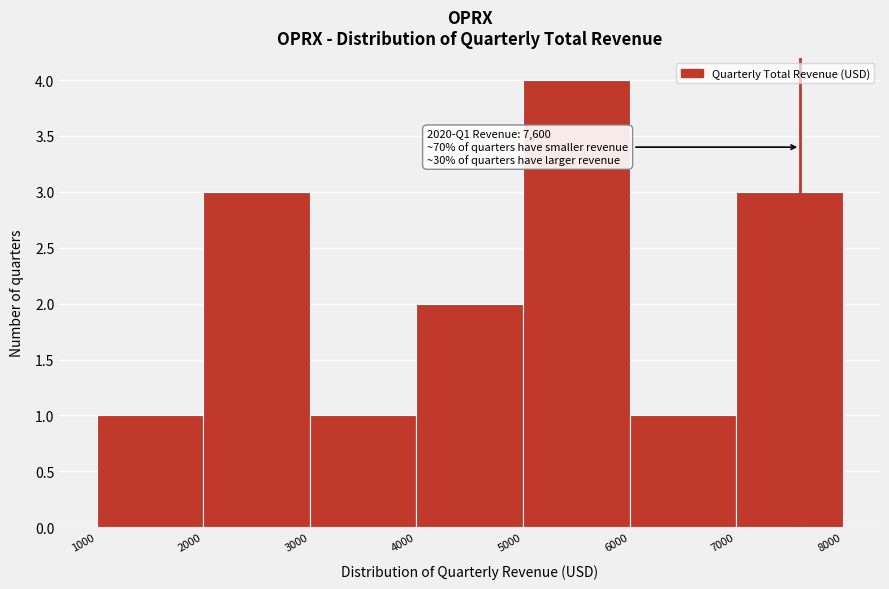

Over which range of the x-axis is the bar tallest?

5000 to 6000